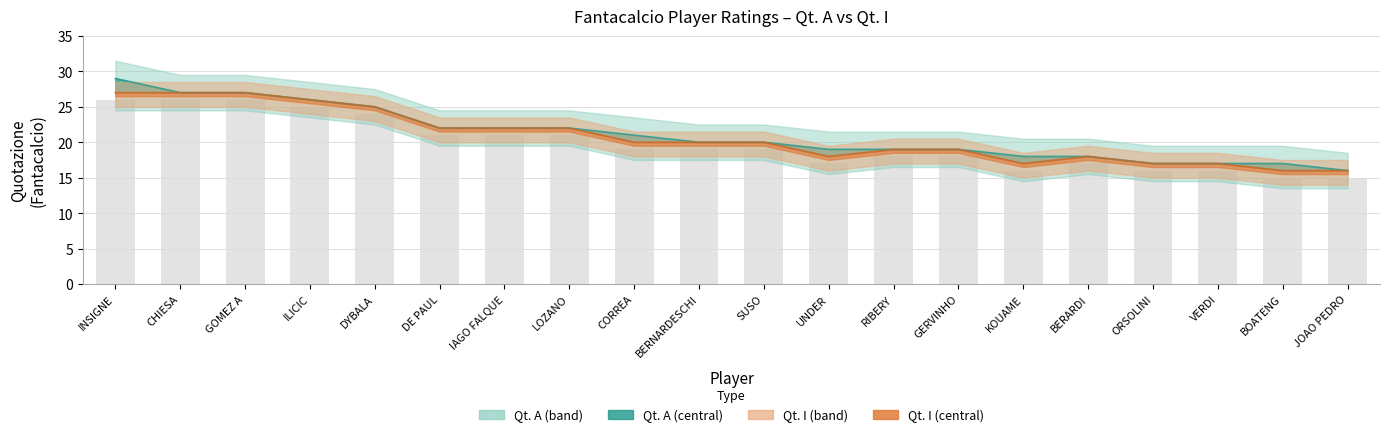

Reading left to right, transcribe all the data shown in this chart.

Qt. A: INSIGNE=29	CHIESA=27	GOMEZ A=27	ILICIC=26	DYBALA=25	DE PAUL=22	IAGO FALQUE=22	LOZANO=22	CORREA=21	BERNARDESCHI=20	SUSO=20	UNDER=19	RIBERY=19	GERVINHO=19	KOUAME=18	BERARDI=18	ORSOLINI=17	VERDI=17	BOATENG=17	JOAO PEDRO=16
Qt. I: INSIGNE=27	CHIESA=27	GOMEZ A=27	ILICIC=26	DYBALA=25	DE PAUL=22	IAGO FALQUE=22	LOZANO=22	CORREA=20	BERNARDESCHI=20	SUSO=20	UNDER=18	RIBERY=19	GERVINHO=19	KOUAME=17	BERARDI=18	ORSOLINI=17	VERDI=17	BOATENG=16	JOAO PEDRO=16